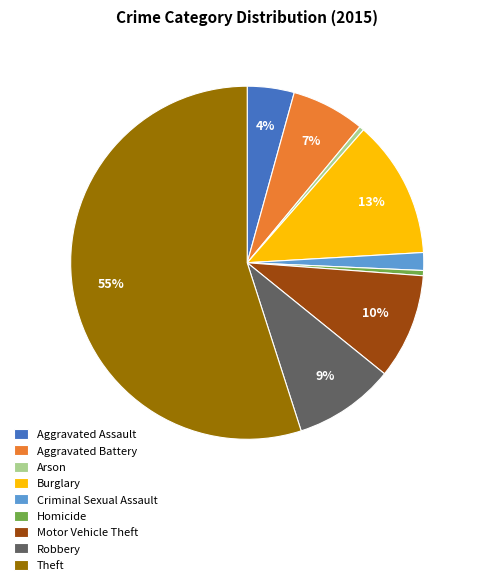

Between Burglary and Homicide, which is larger?

Burglary